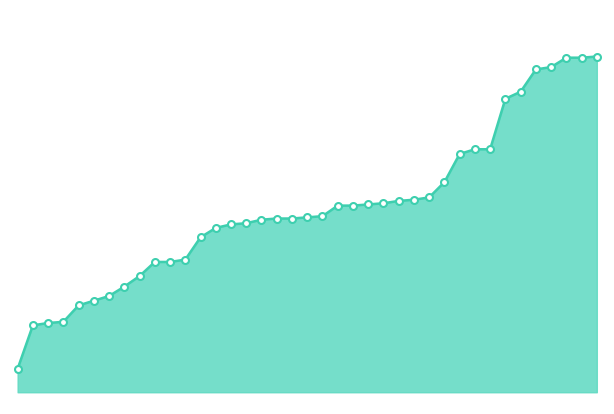

Does the chart display data point markers on the line(s)?

No